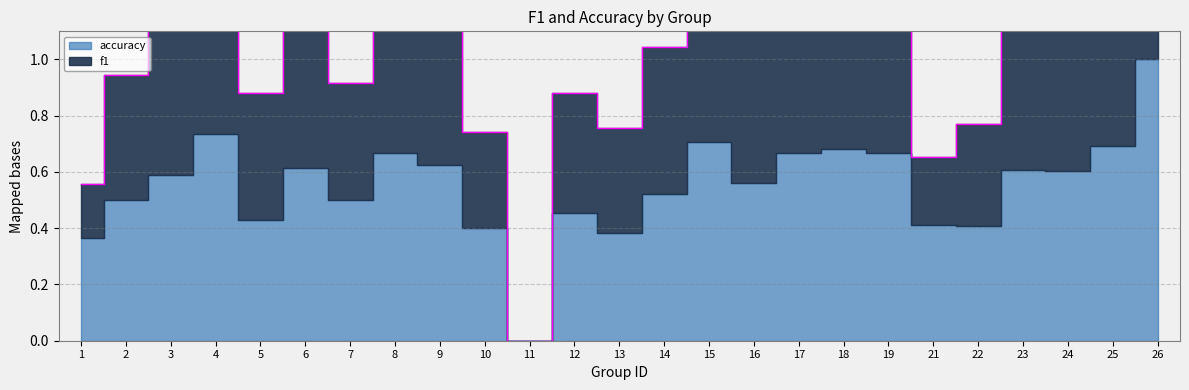

What is the greatest value displayed?

2.0